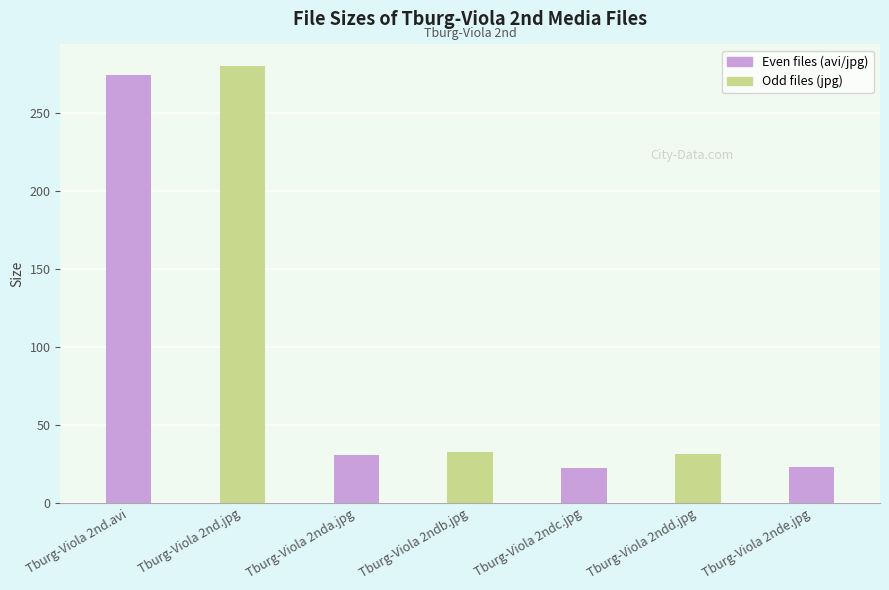

What is the difference between the second highest and second lowest values?

251.3